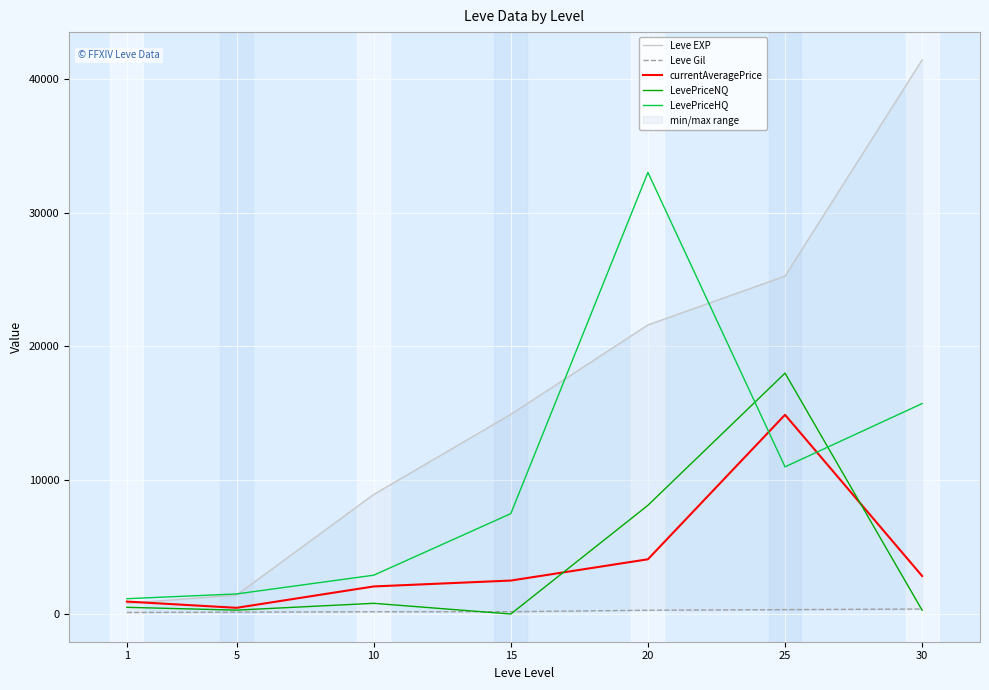

What are all the series names shown in the legend?

Leve EXP, Leve Gil, currentAveragePrice, LevePriceNQ, LevePriceHQ